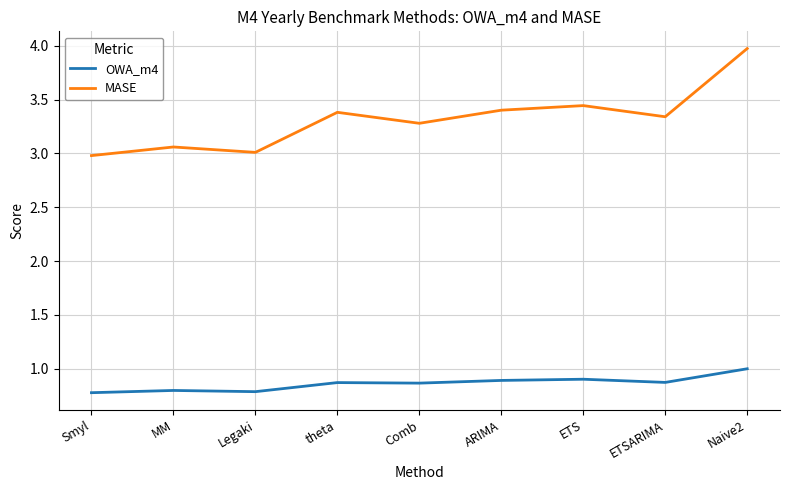

Between Legaki and ETS, which series saw the biggest shift?

MASE